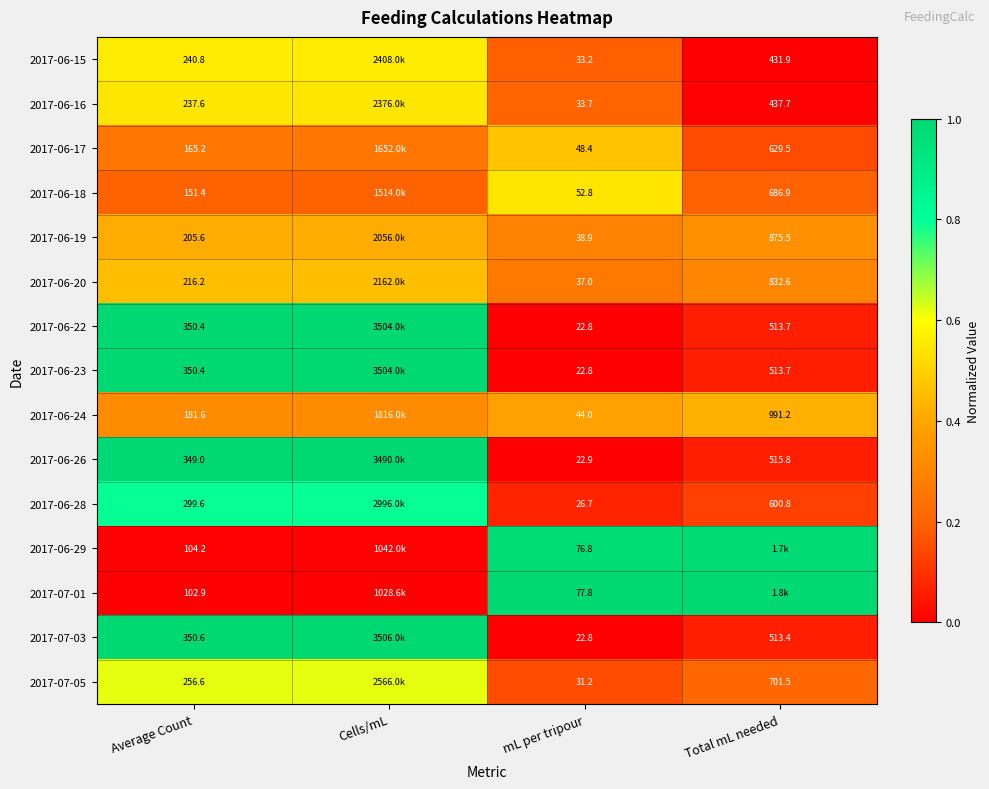

Is the value of 2017-07-03 at Cells/mL greater than the value of 2017-06-22 at Cells/mL?

Yes